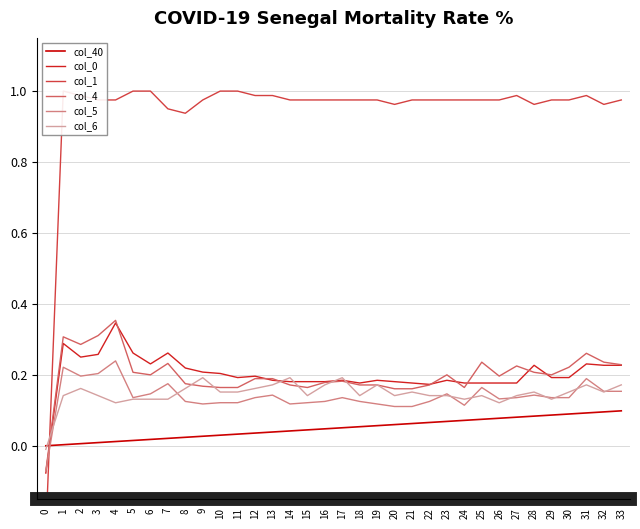

List the series in order of their peak value, highest first.

col_1, col_4, col_0, col_5, col_6, col_40